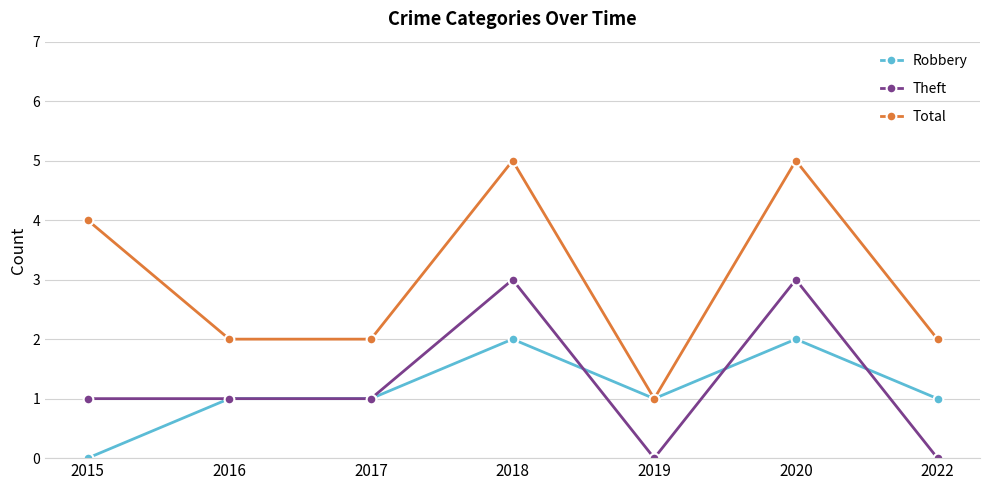

What is the value of the Total point at the 6th from the left?

5